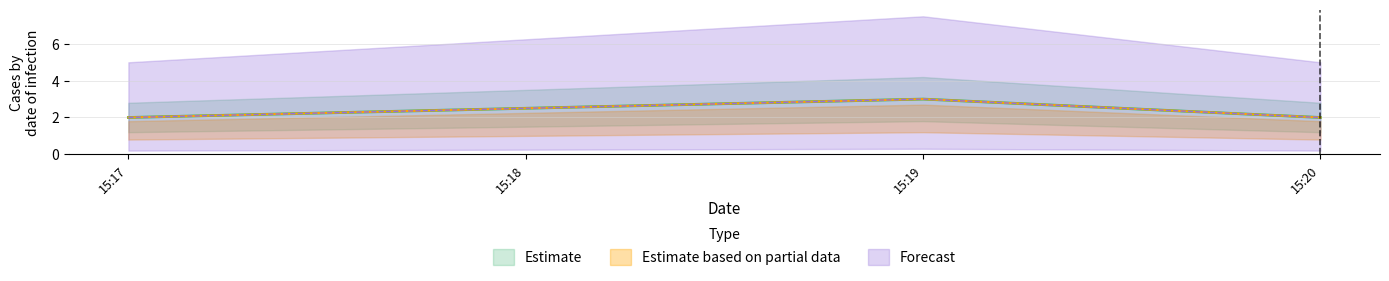

What is the greatest value displayed?

3